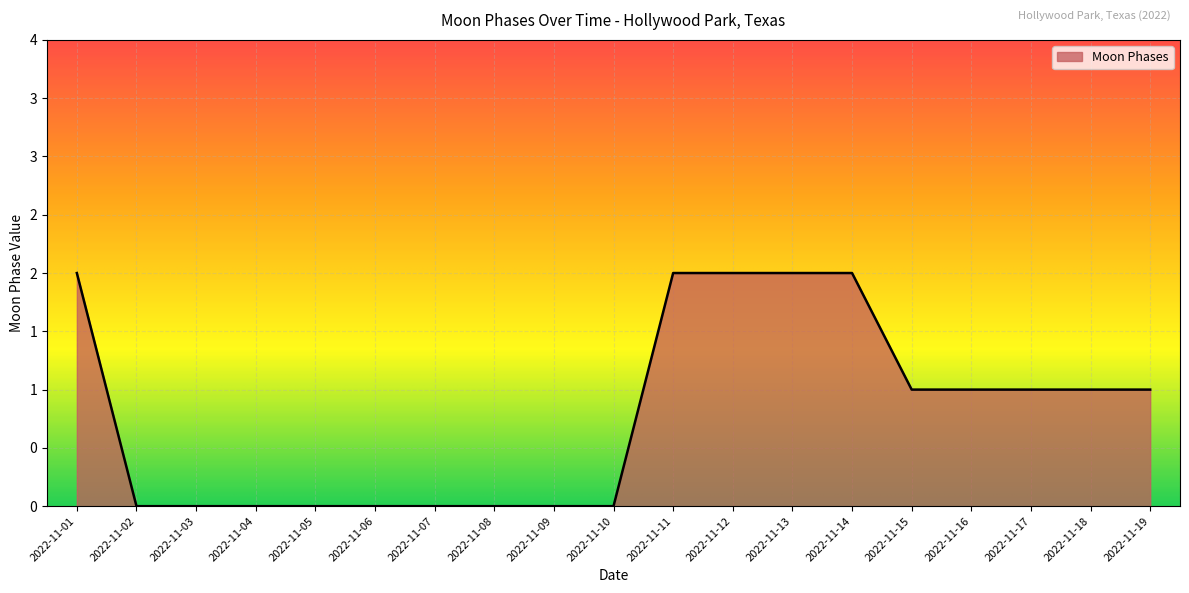

True or false: the data shows 2 at 2022-11-13.

True